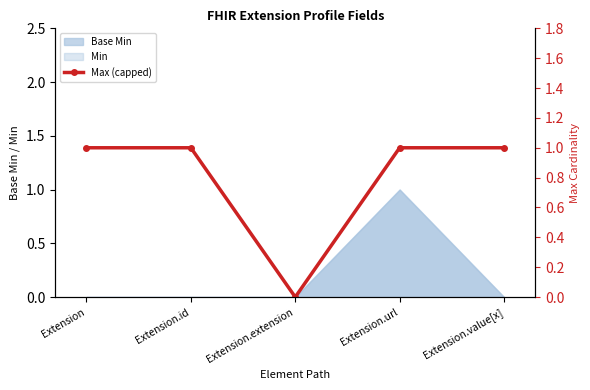

Count the values in the range 1 to 2.

4